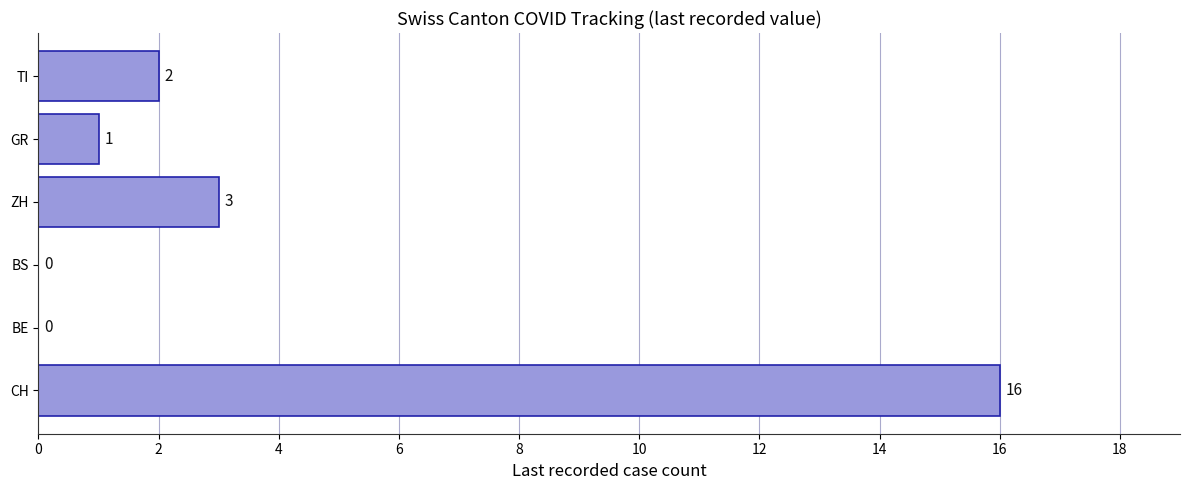

What is the change in value from CH to ZH?

-13